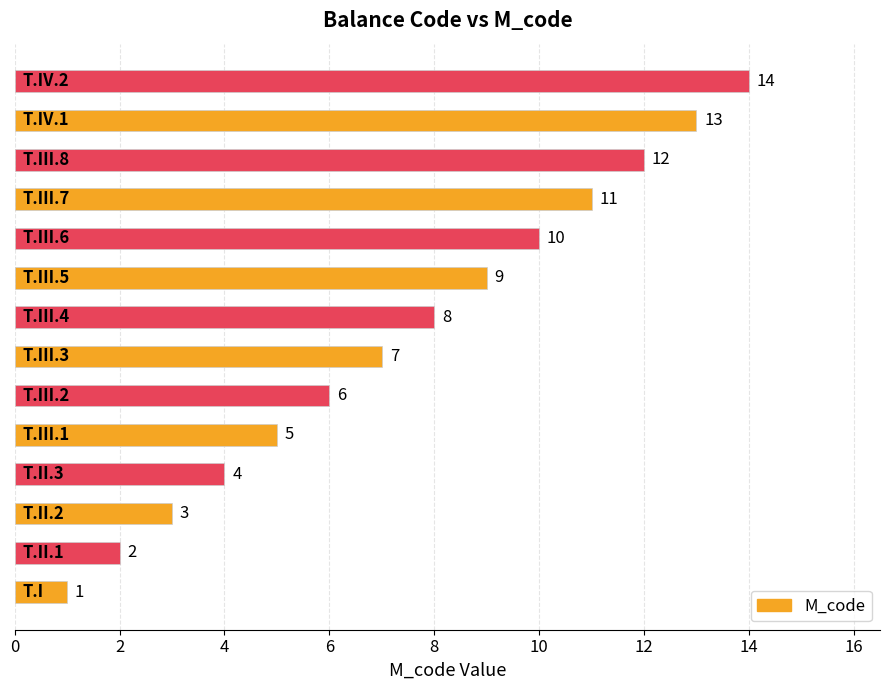

What is the sum of all values?

105